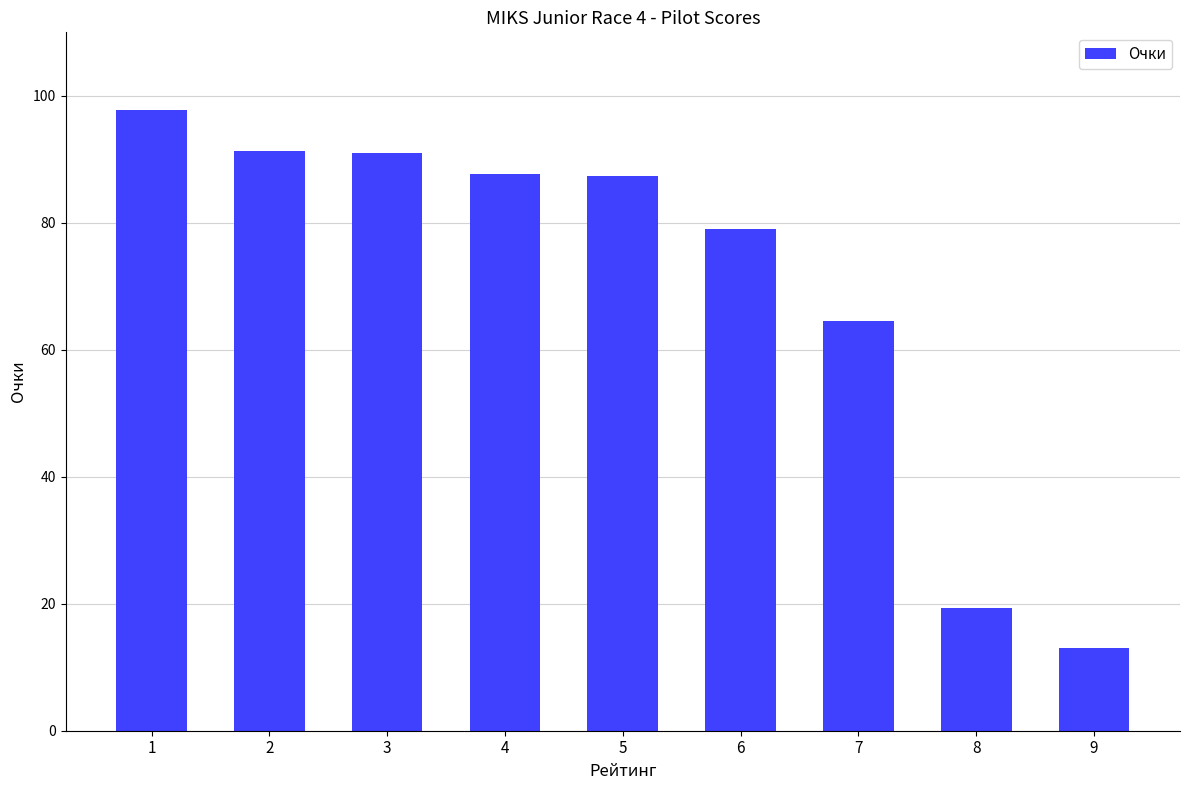

What is the value of the 8th bar from the left?

19.4